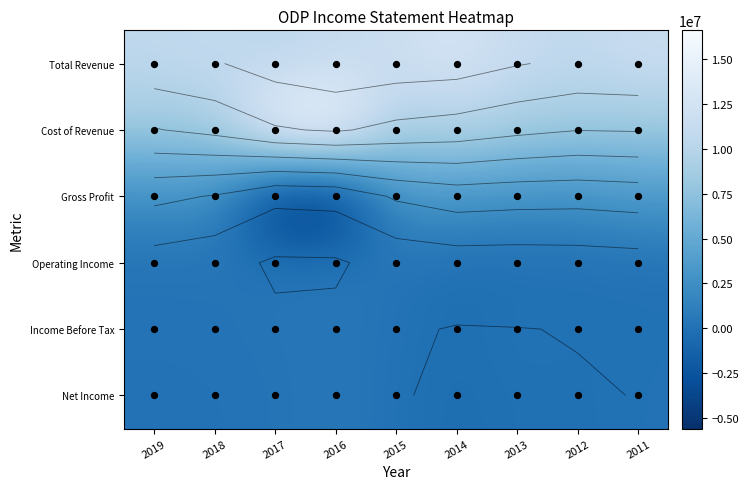

What is the lowest value of the Net Income series?

-354000